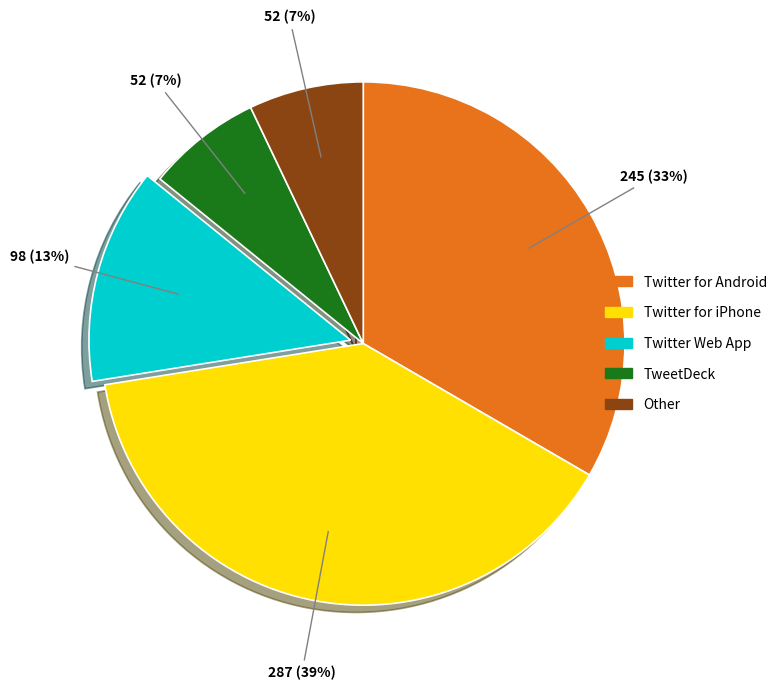

Is there a majority slice in this chart?

No